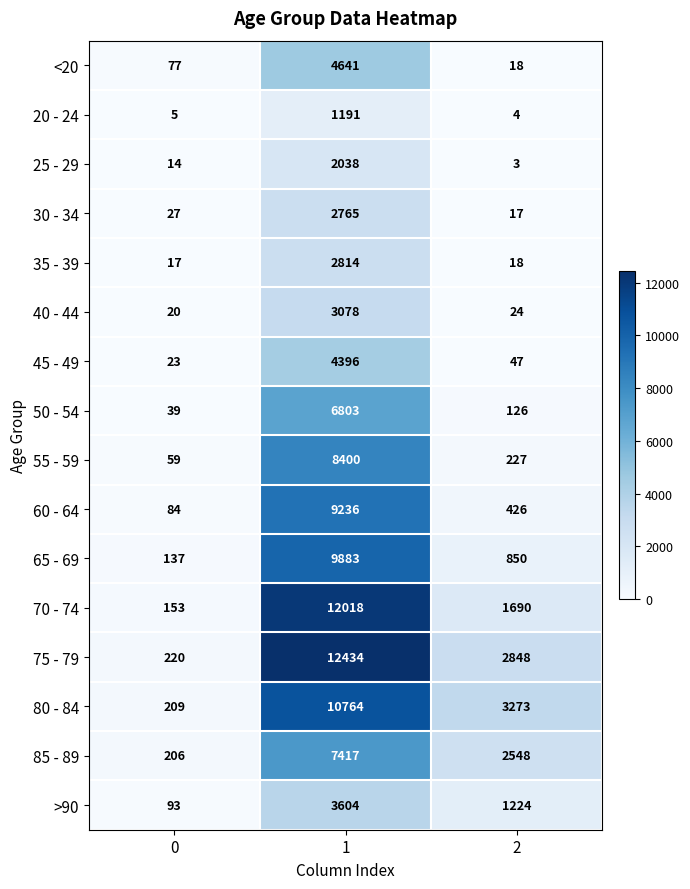

What is the difference between the maximum and minimum values in the >90 series?

3511